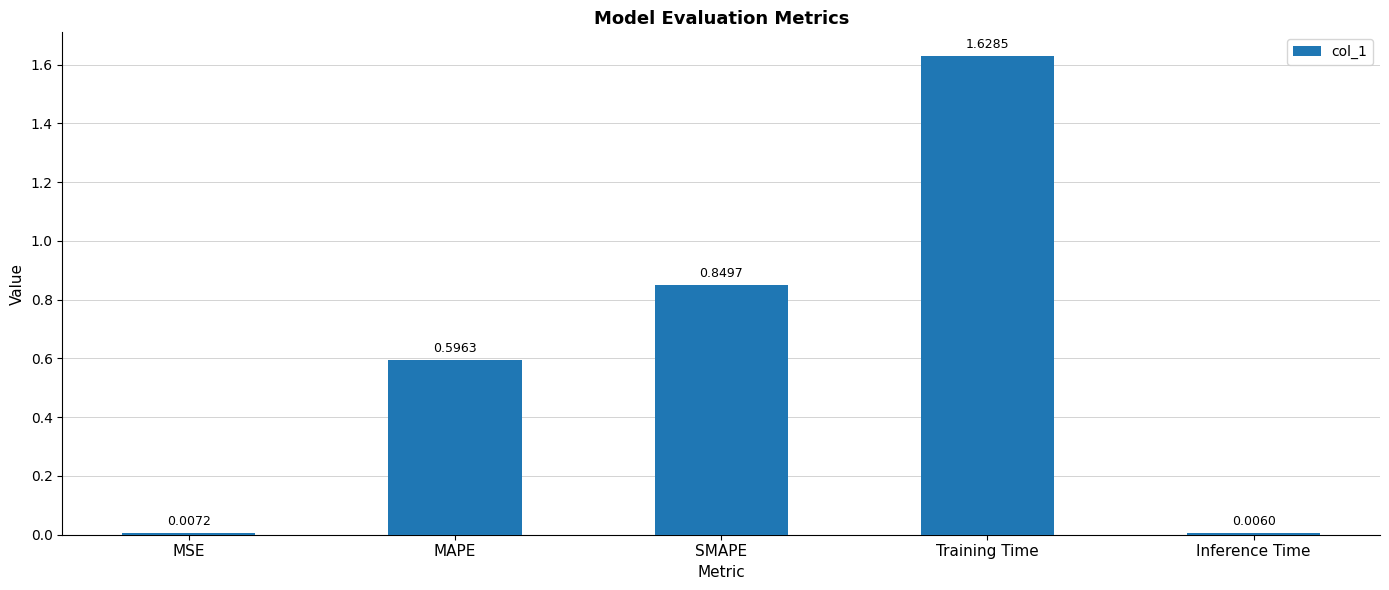

Where is the data nearest to the value 0?

Inference Time